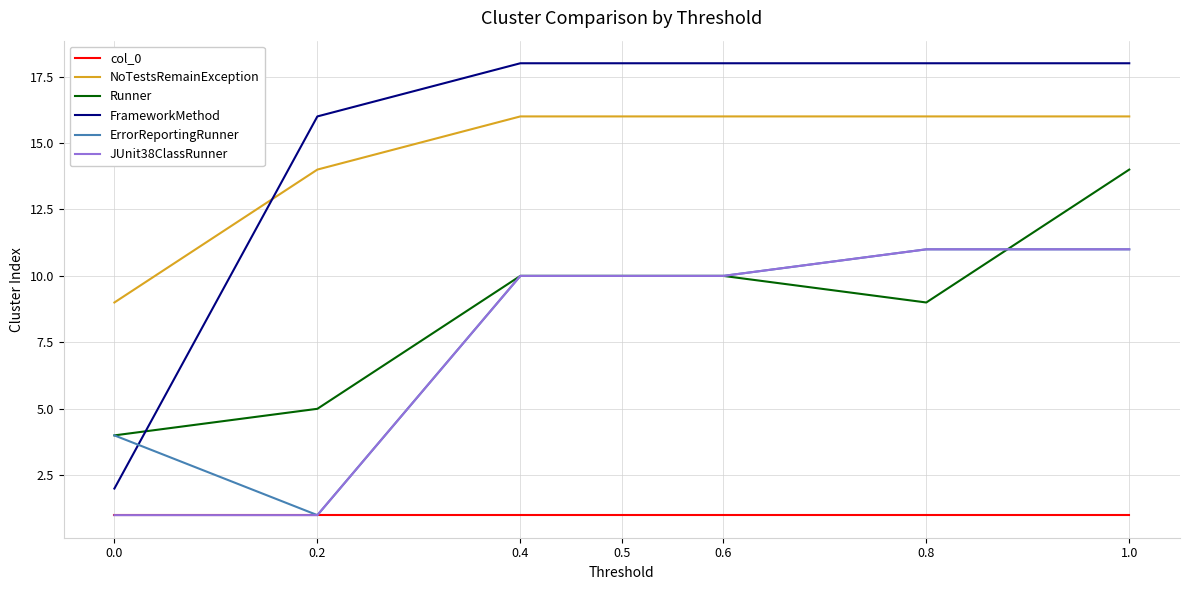

Is it true that NoTestsRemainException equals 16 at 0.4?

True